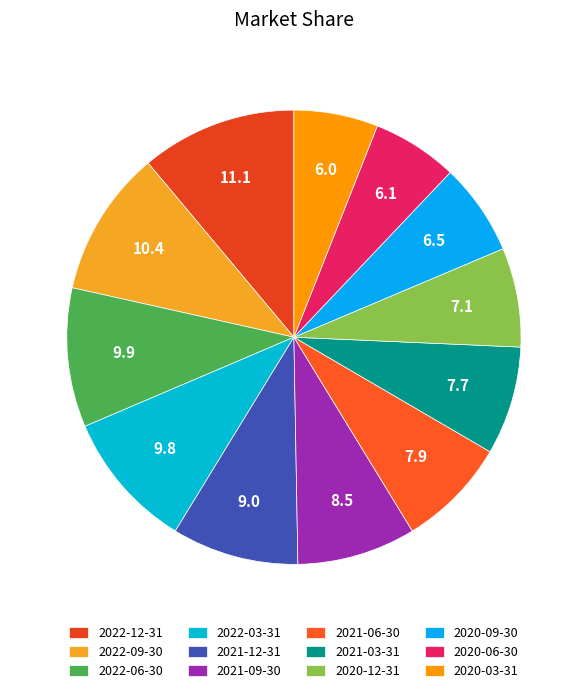

How many segments does this pie chart have?

12